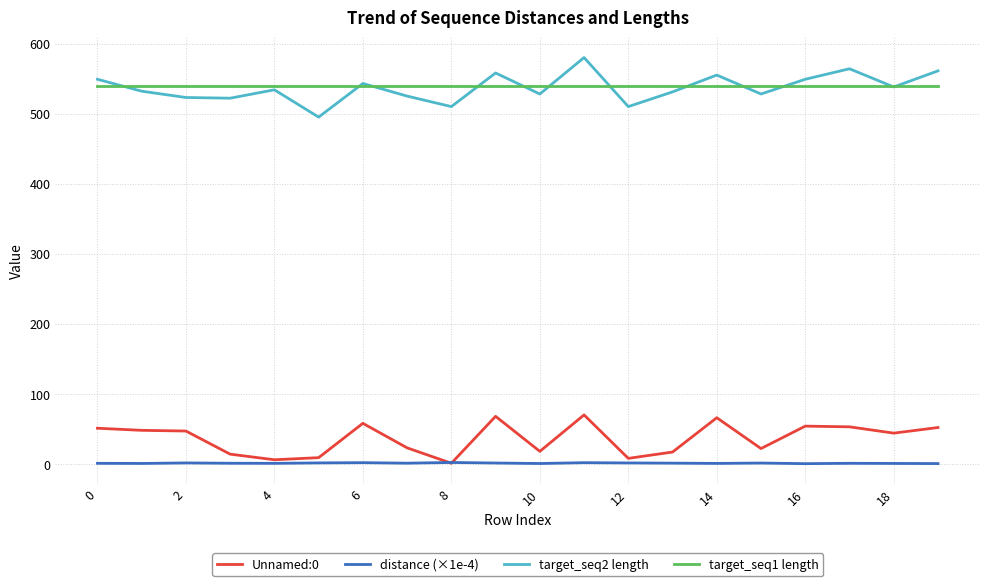

Does the chart have visible grid lines?

Yes